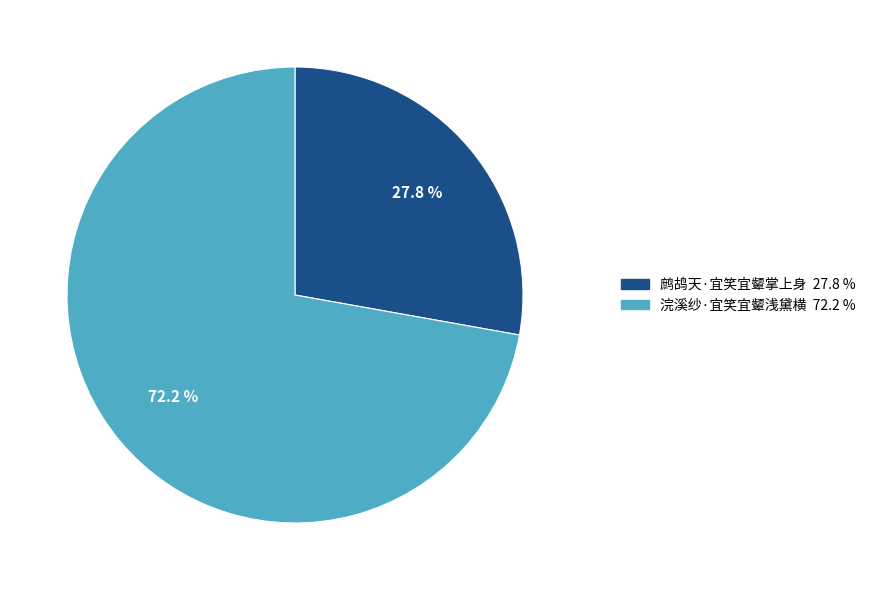

To the nearest percent, what is the difference between the 鹧鸪天·宜笑宜颦掌上身 and 浣溪纱·宜笑宜颦浅黛横 slice percentages?

44%